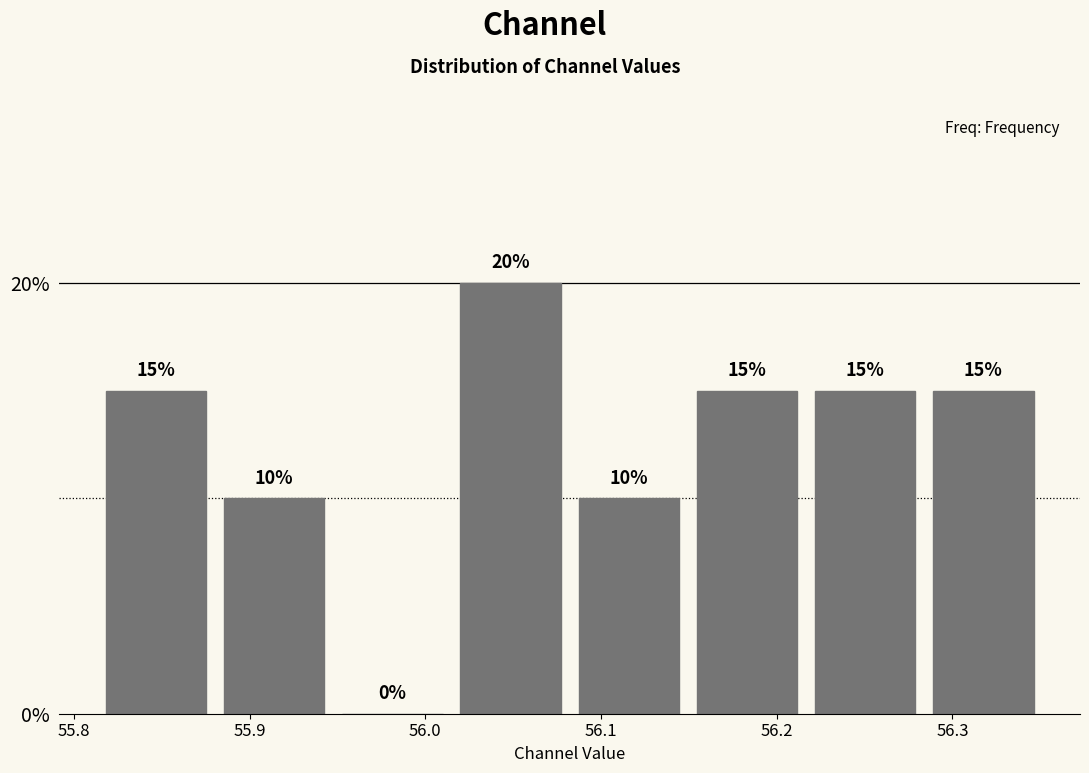

What is the height of the bar covering 56.22 to 56.28 on the x-axis? The bar edges are not printed on the chart, so give them approximately, as read against the axis.

15